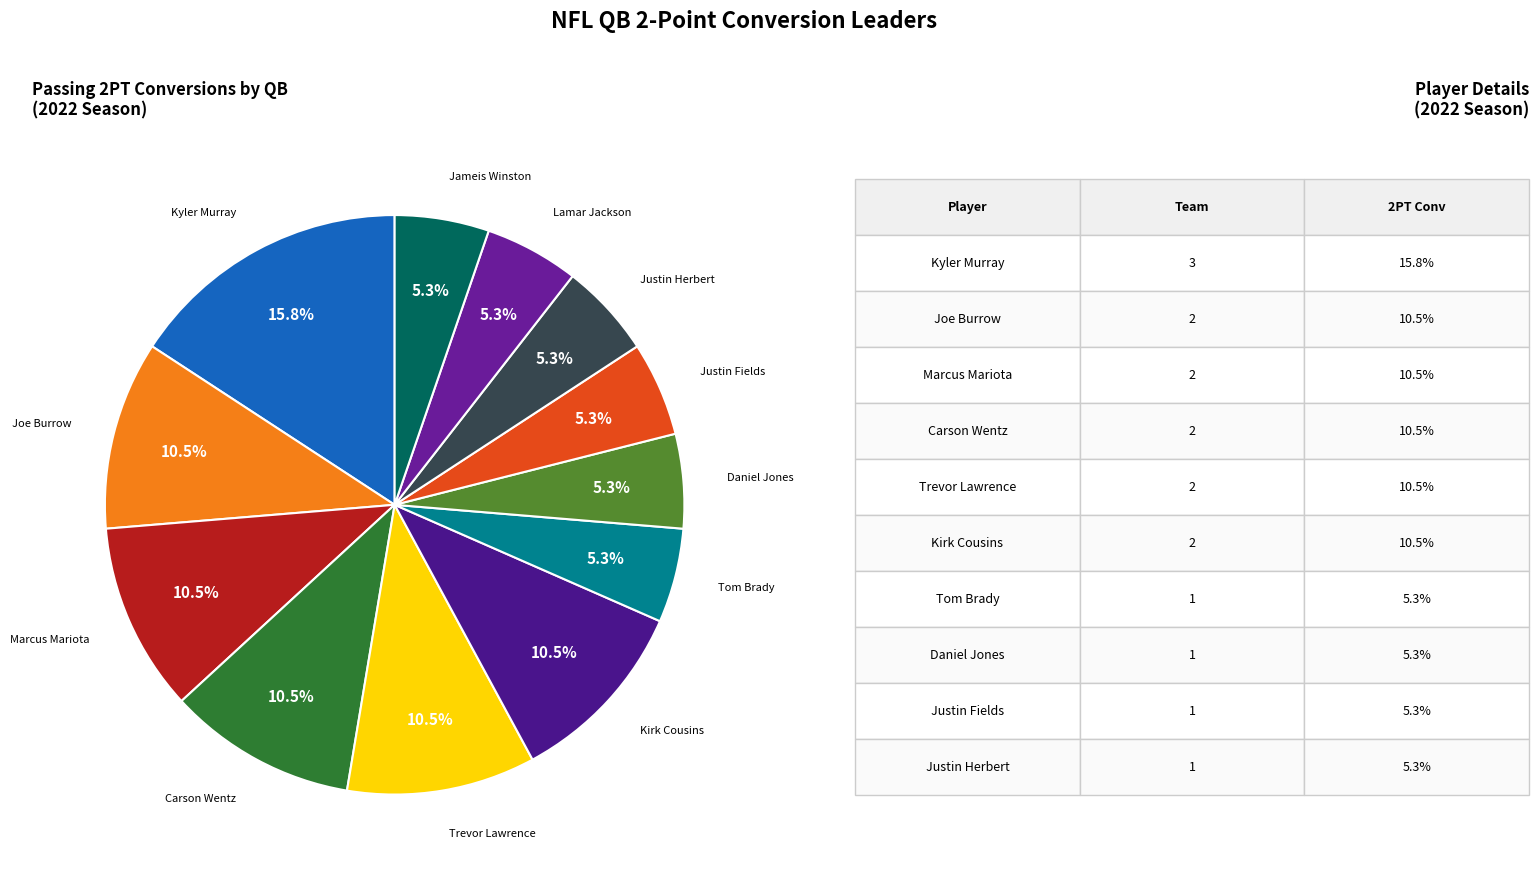

Count the number of slices in the pie.

12